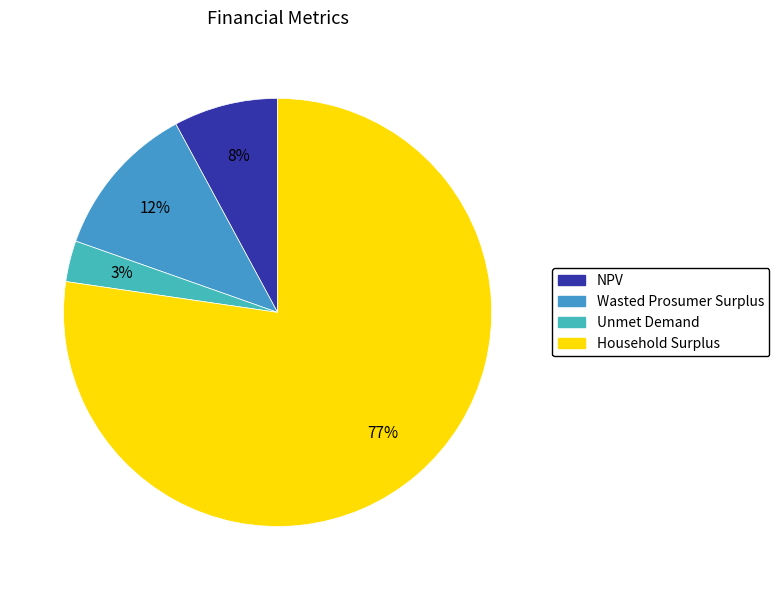

Is there a majority slice in this chart?

Yes